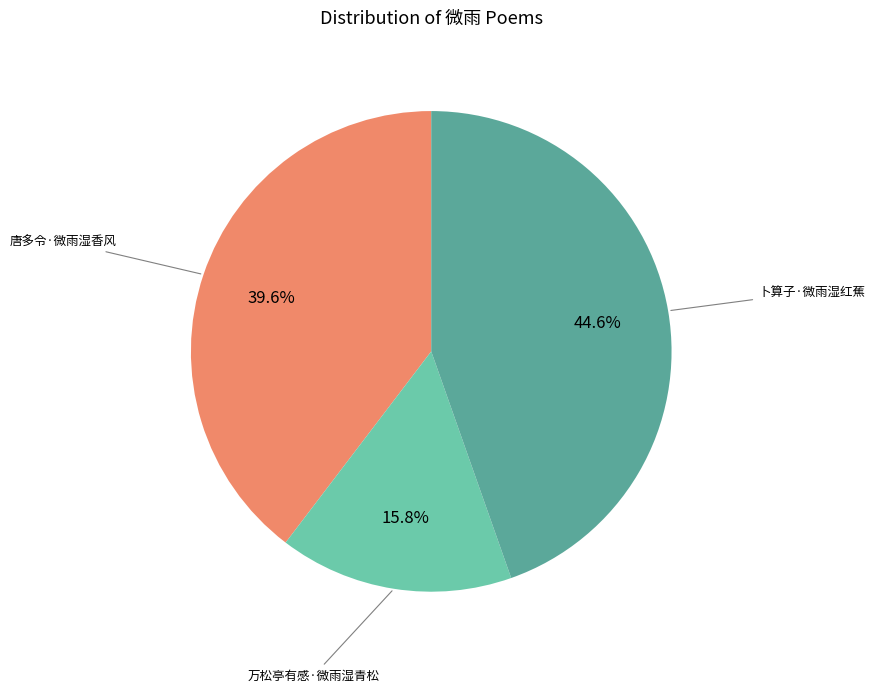

Is there any slice that represents more than half of the pie?

No